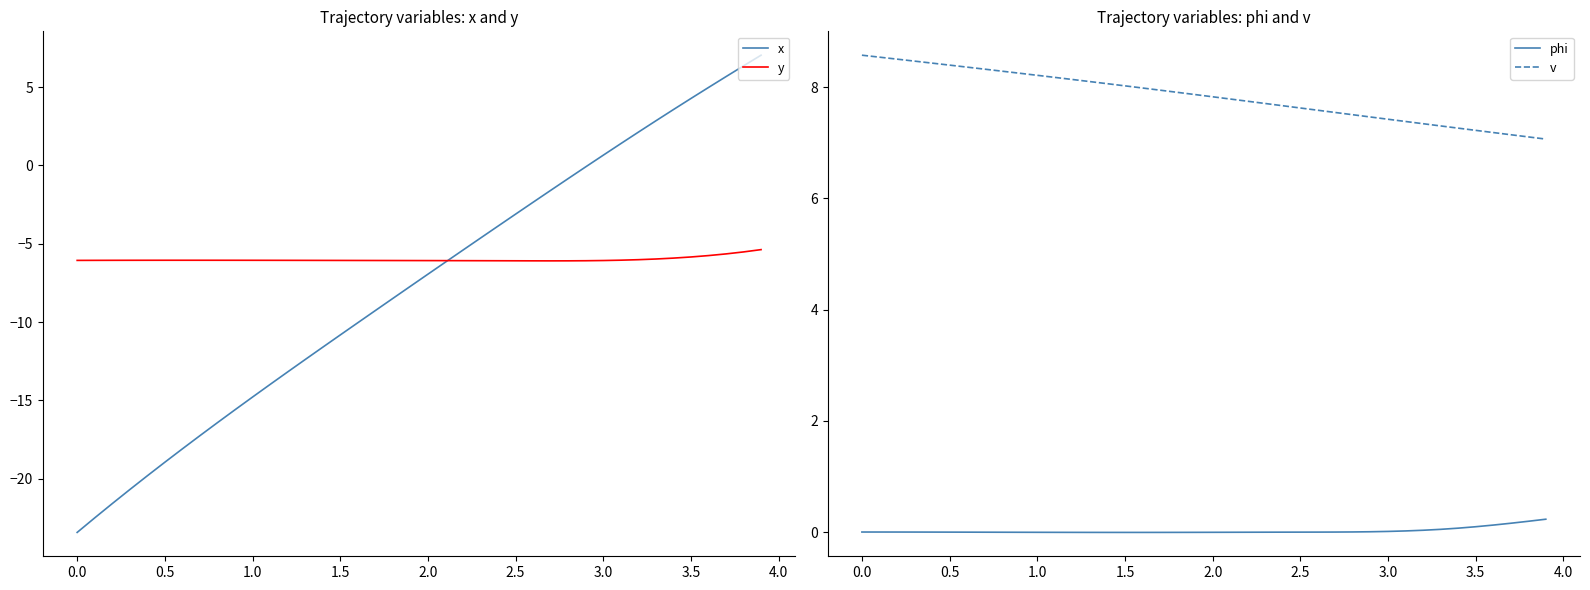

What are all the series names shown in the legend?

x, y, phi, v